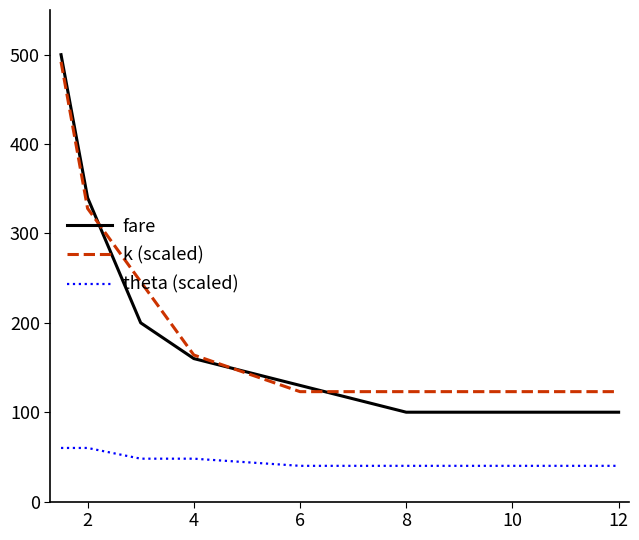

What is the minimum value shown in the chart?

40